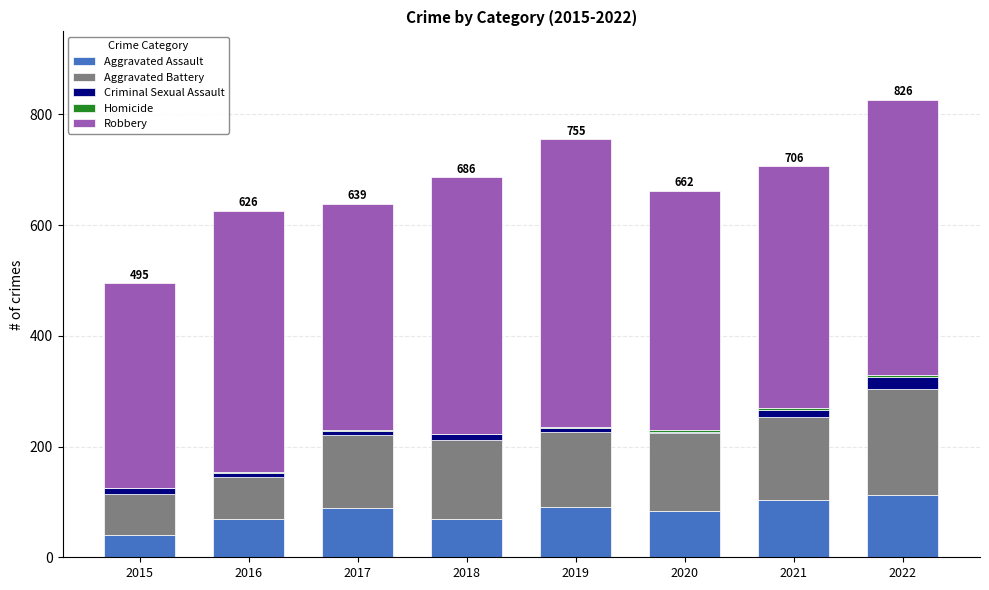

How many data points does each series have?

8